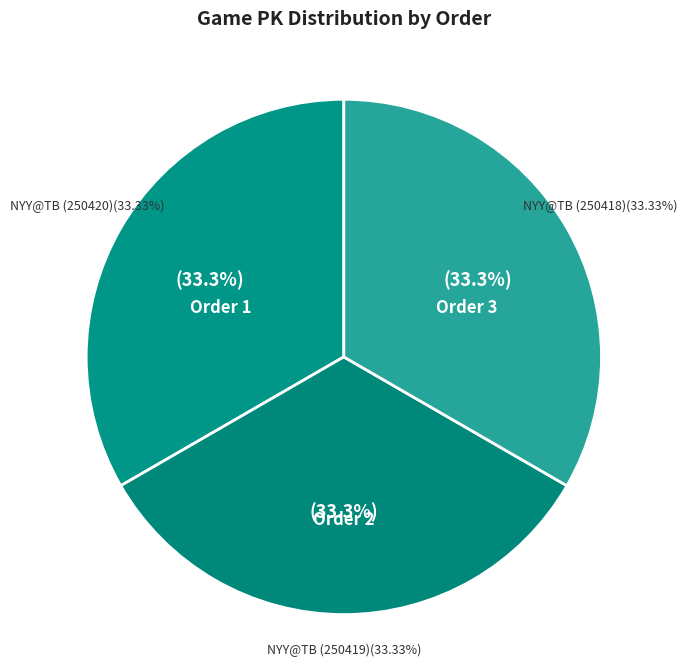

Is it true that 3 is 39% of the pie?

False